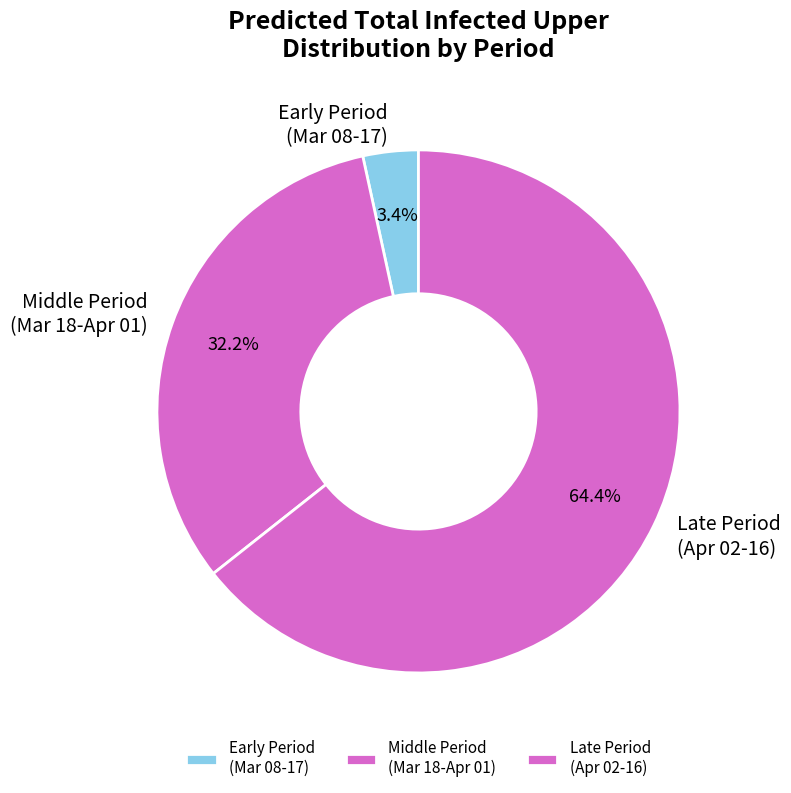

Count the number of slices in the pie.

3